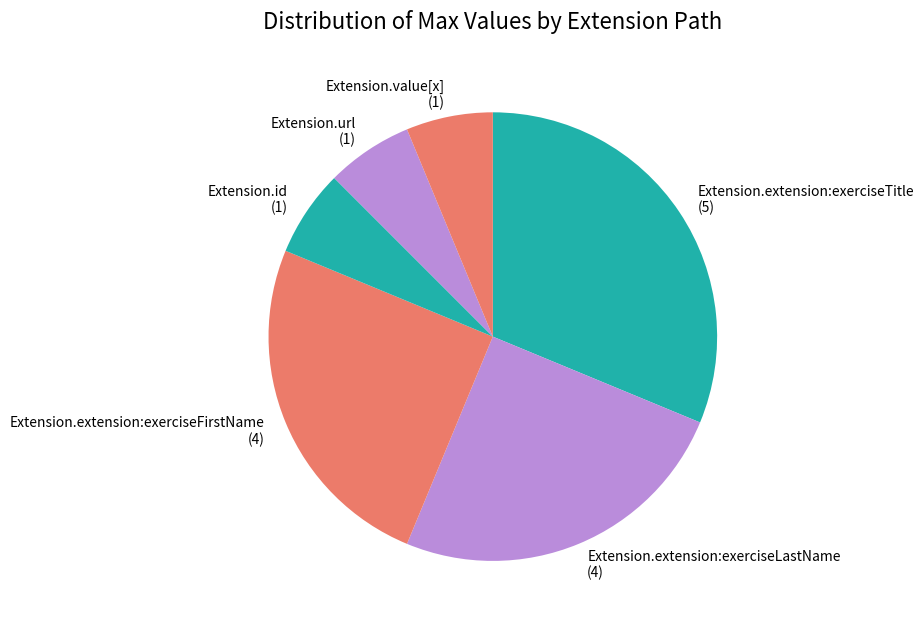

Is the sum of Extension.extension:exerciseTitle (5) and Extension.extension:exerciseLastName (4) greater than half?

Yes